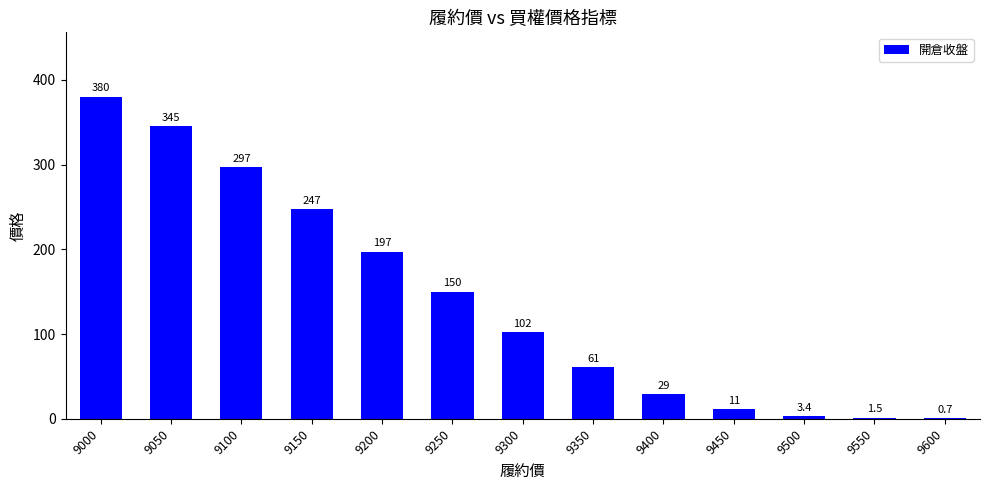

Which has a higher value, 9000 or 9500?

9000